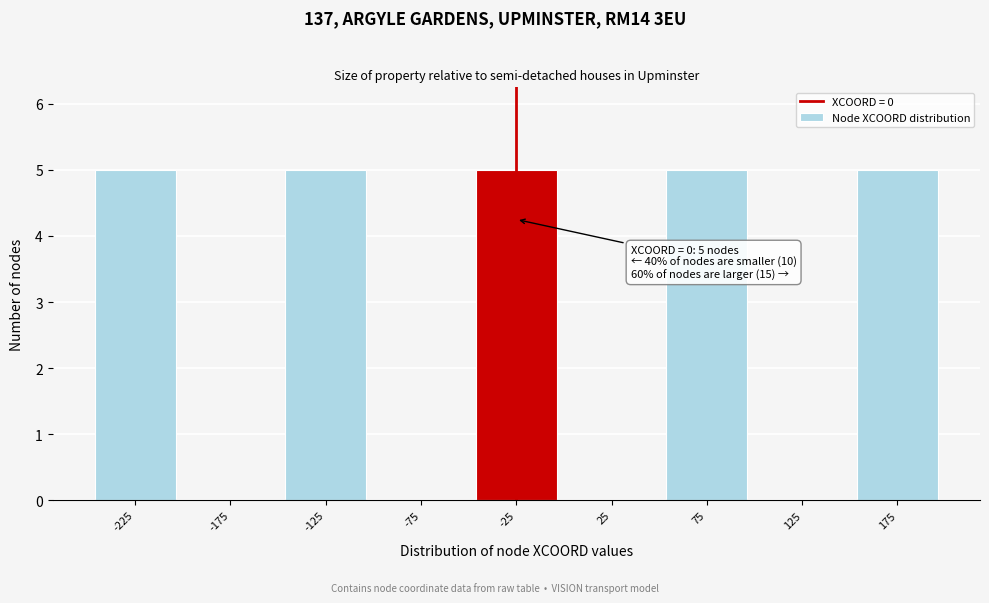

Reading left to right, what are all the values shown in this chart?

-225=5	-175=0	-125=5	-75=0	-25=5	25=0	75=5	125=0	175=5